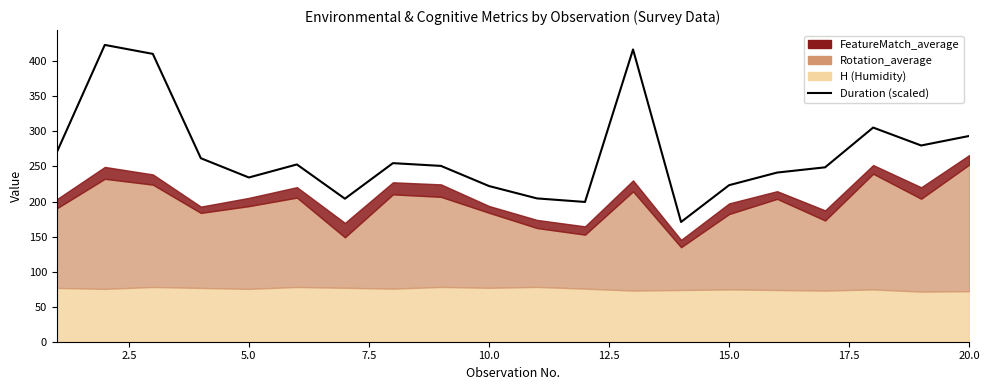

True or false: there are more than 2 points higher than both neighbors.

True